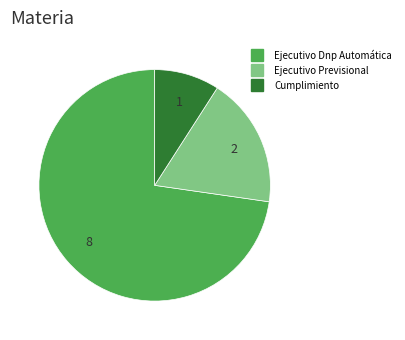

Rank the categories by value from highest to lowest.

Ejecutivo Dnp Automática, Ejecutivo Previsional, Cumplimiento